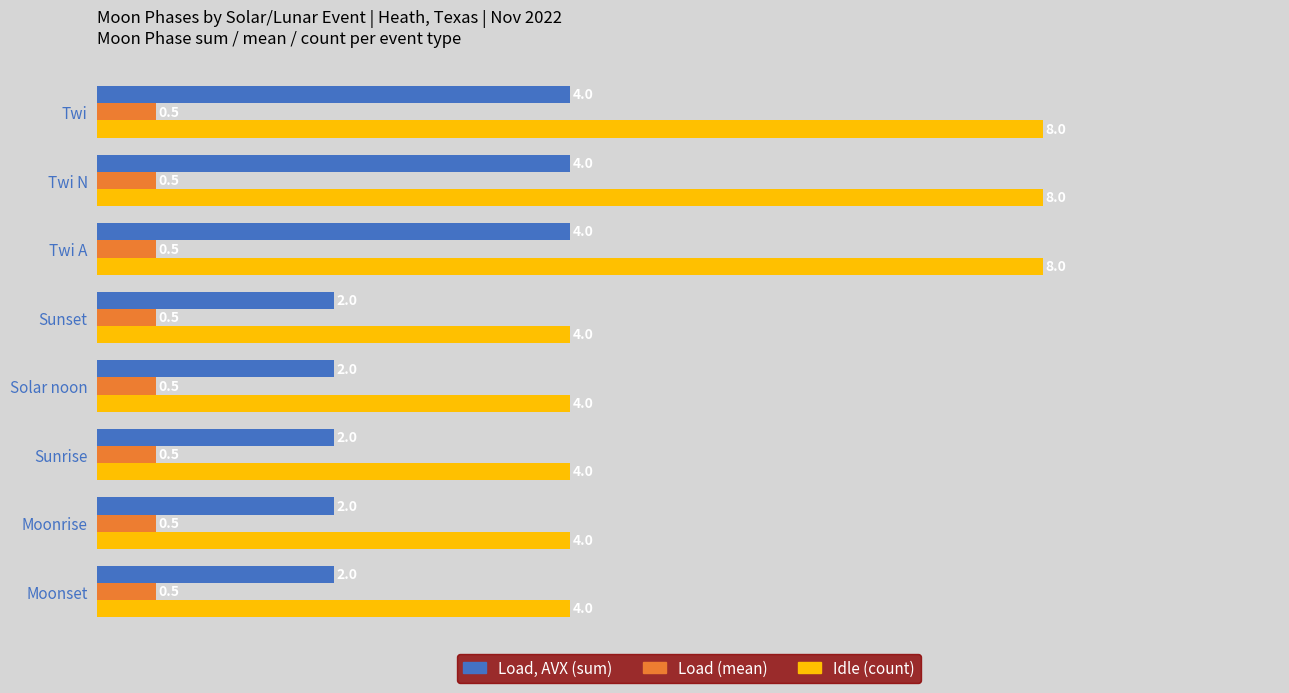

What is the difference between the highest and lowest values at Solar noon?

3.5